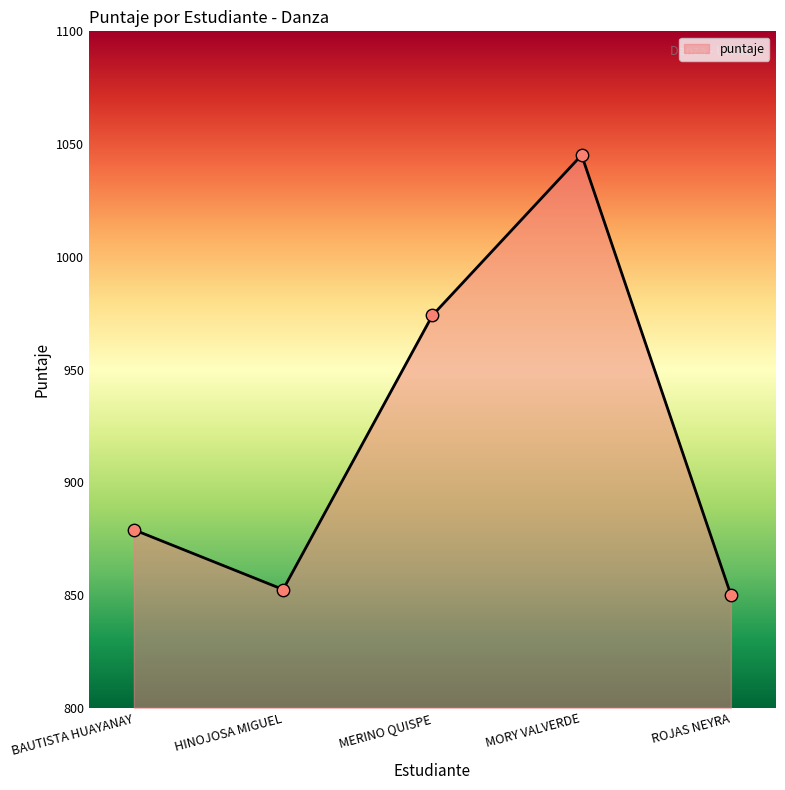

Which has a higher value, BAUTISTA HUAYANAY or HINOJOSA MIGUEL?

BAUTISTA HUAYANAY